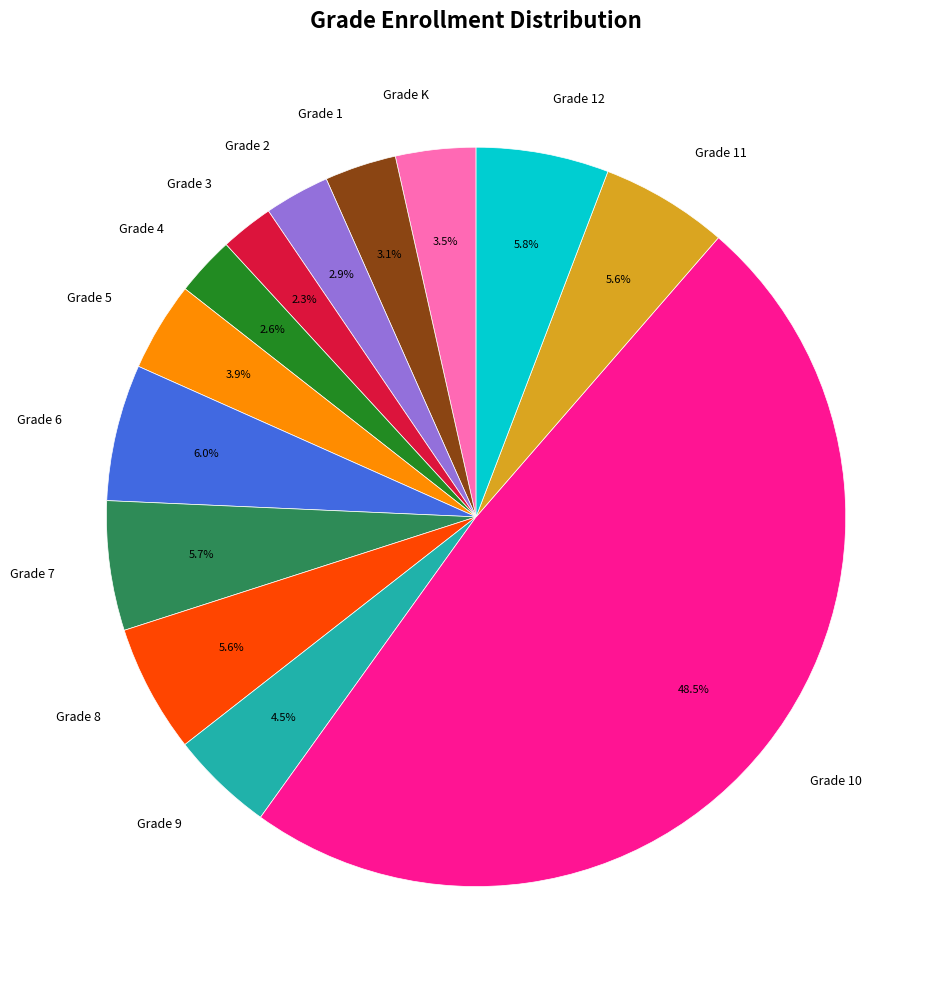

Does any single category account for the majority?

No